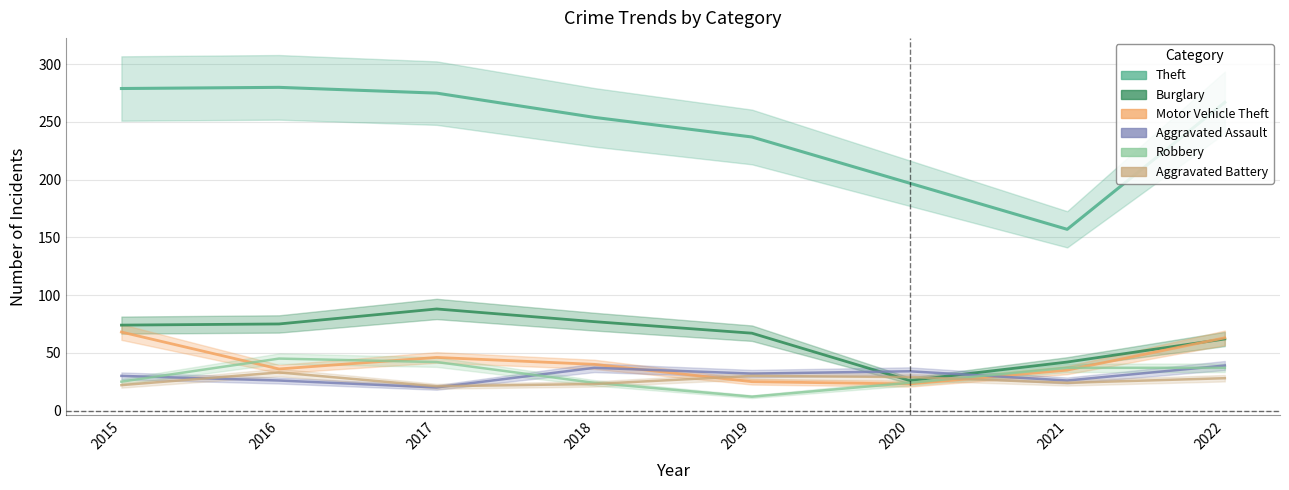

Where is Burglary nearest to the value 57?

2022